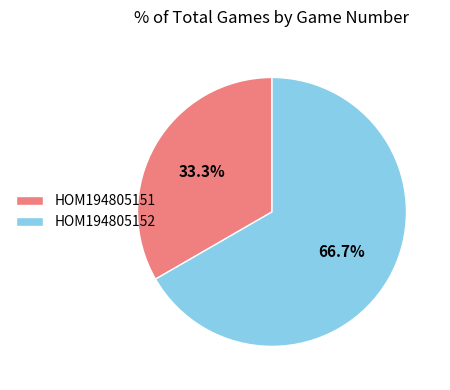

Rank the categories by value from highest to lowest.

HOM194805152, HOM194805151